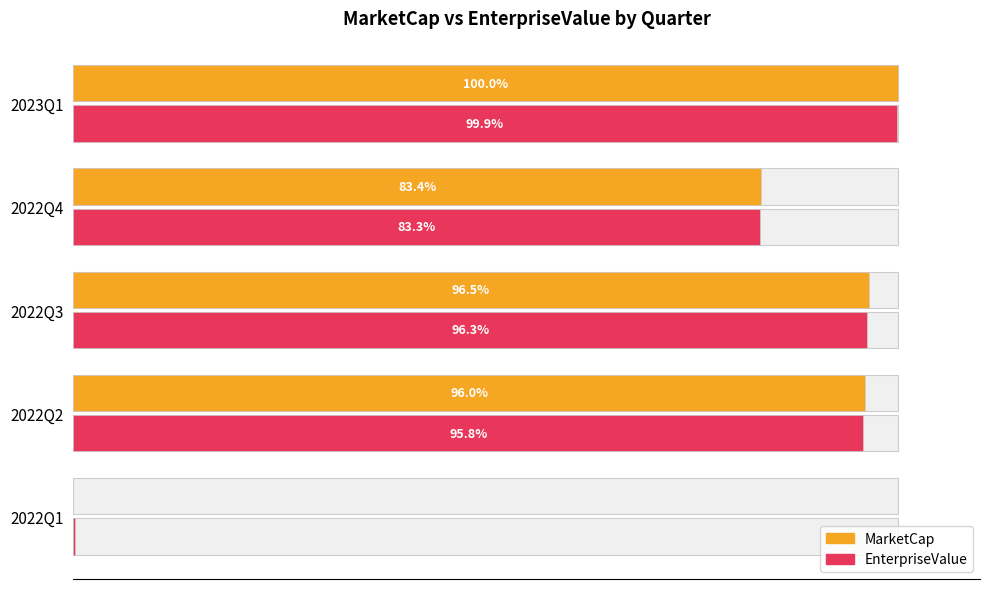

What is the average value of the MarketCap series?

75.2